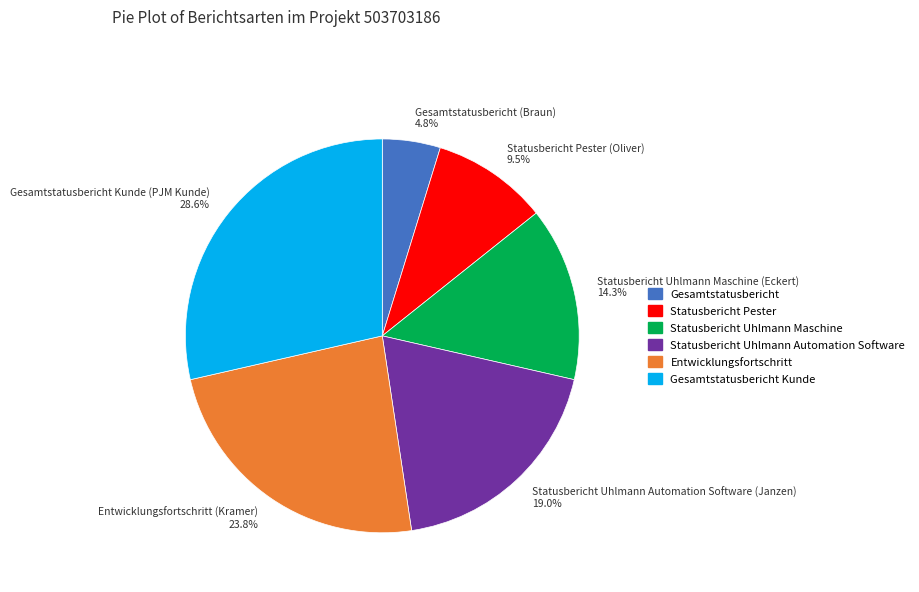

Which slice is the largest?

Gesamtstatusbericht Kunde (PJM Kunde)